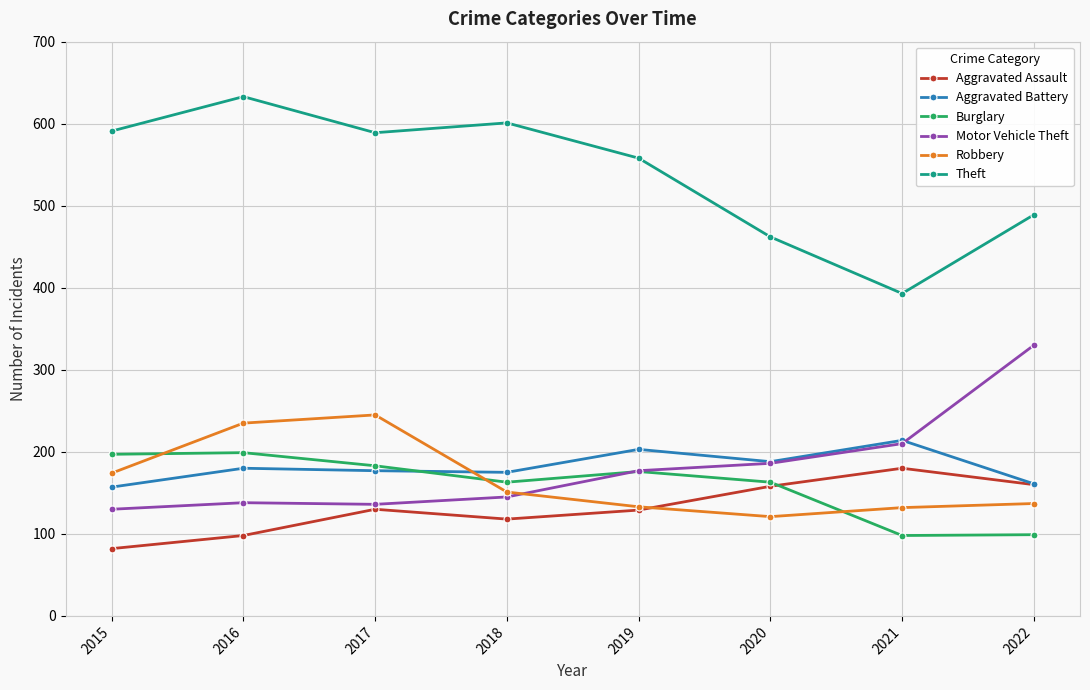

Rank the series by their maximum value, from highest to lowest.

Theft, Motor Vehicle Theft, Robbery, Aggravated Battery, Burglary, Aggravated Assault